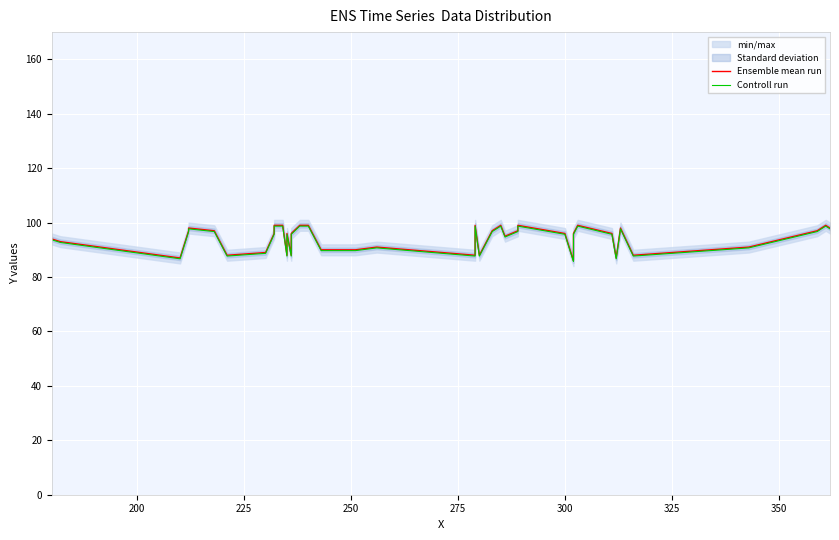

Reading left to right, list all the values displayed in this chart.

Ensemble mean run: 94.0	93.0	87.0	97.0	98.0	97.0	88.0	89.0	96.0	99.0	99.0	88.0	96.0	88.0	96.0	99.0	99.0	90.0	90.0	91.0	88.0	99.0	88.0	97.0	99.0	95.0	97.0	99.0	96.0	86.0	96.0	99.0	96.0	87.0	98.0	88.0	91.0	97.0	99.0	98.0
Controll run: 93.7	92.7	86.7	96.7	97.7	96.7	87.7	88.7	95.7	98.7	98.7	87.7	95.7	87.7	95.7	98.7	98.7	89.7	89.7	90.7	87.7	98.7	87.7	96.7	98.7	94.7	96.7	98.7	95.7	85.7	95.7	98.7	95.7	86.7	97.7	87.7	90.7	96.7	98.7	97.7